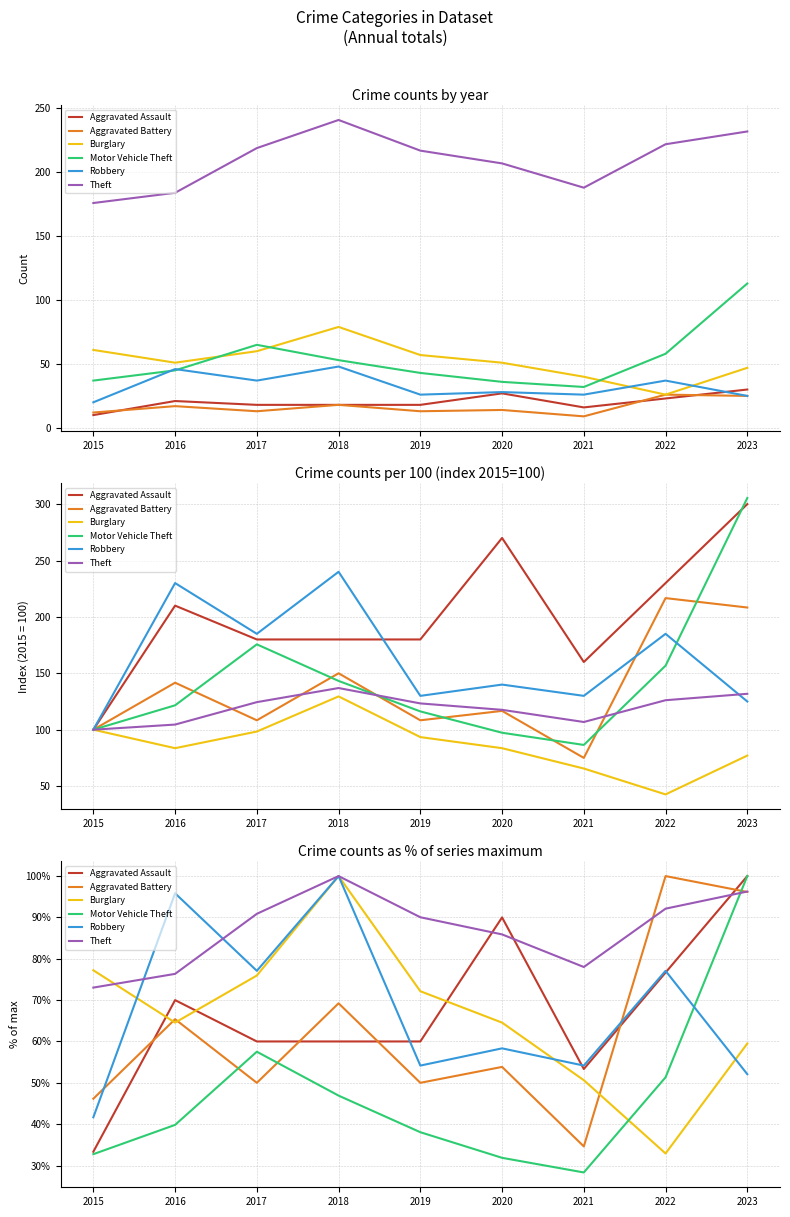

The value of Aggravated Assault at 2015 is 33.3. True or false?

True